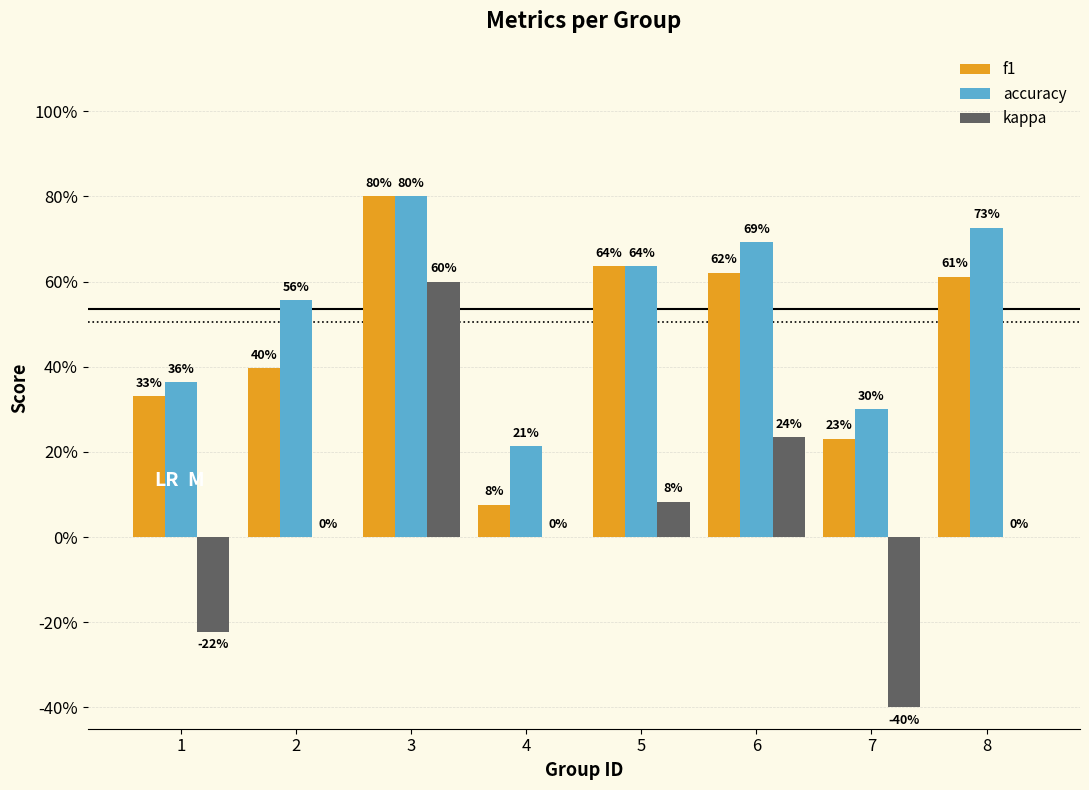

Is the value of kappa at 1 greater than the value of accuracy at 7?

No